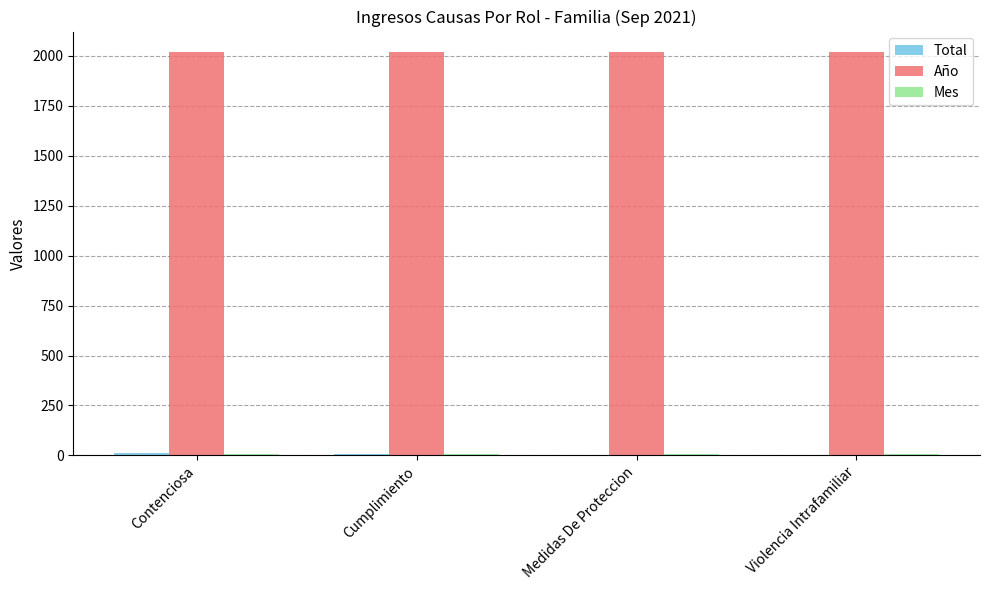

True or false: Año has a value of 3468 at Violencia Intrafamiliar.

False